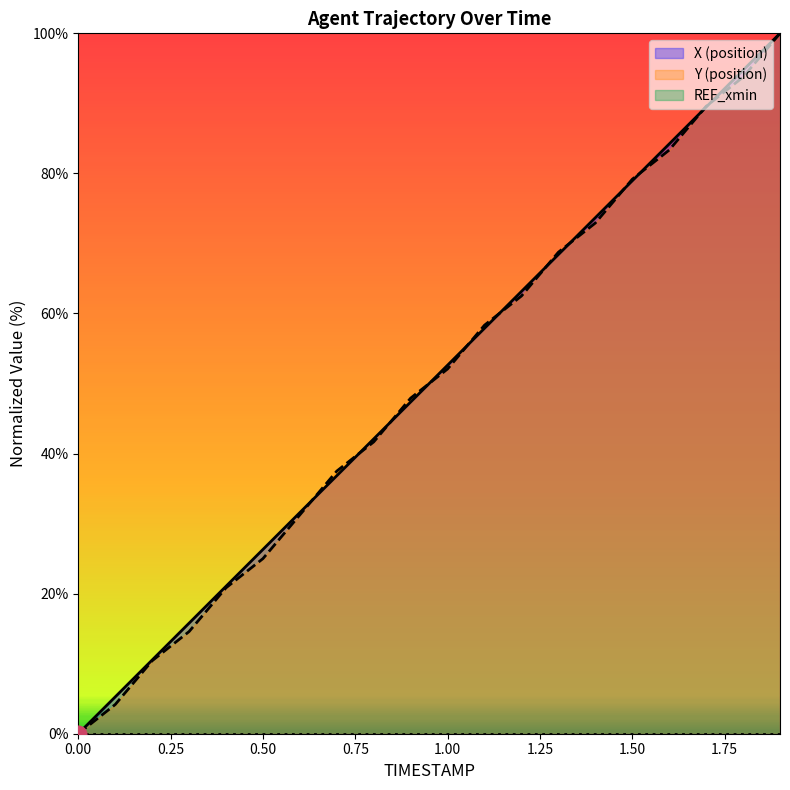

Reading left to right, extract all data points from this chart.

X: 0.0	5.3	10.5	15.8	21.1	26.3	31.6	36.8	42.1	47.4	52.6	57.9	63.2	68.4	73.7	78.9	84.2	89.5	94.7	100.0
Y: 0.0	4.2	10.4	14.6	20.8	25.0	31.2	37.5	41.7	47.9	52.1	58.3	62.5	68.7	72.9	79.2	83.3	89.6	93.7	100.0